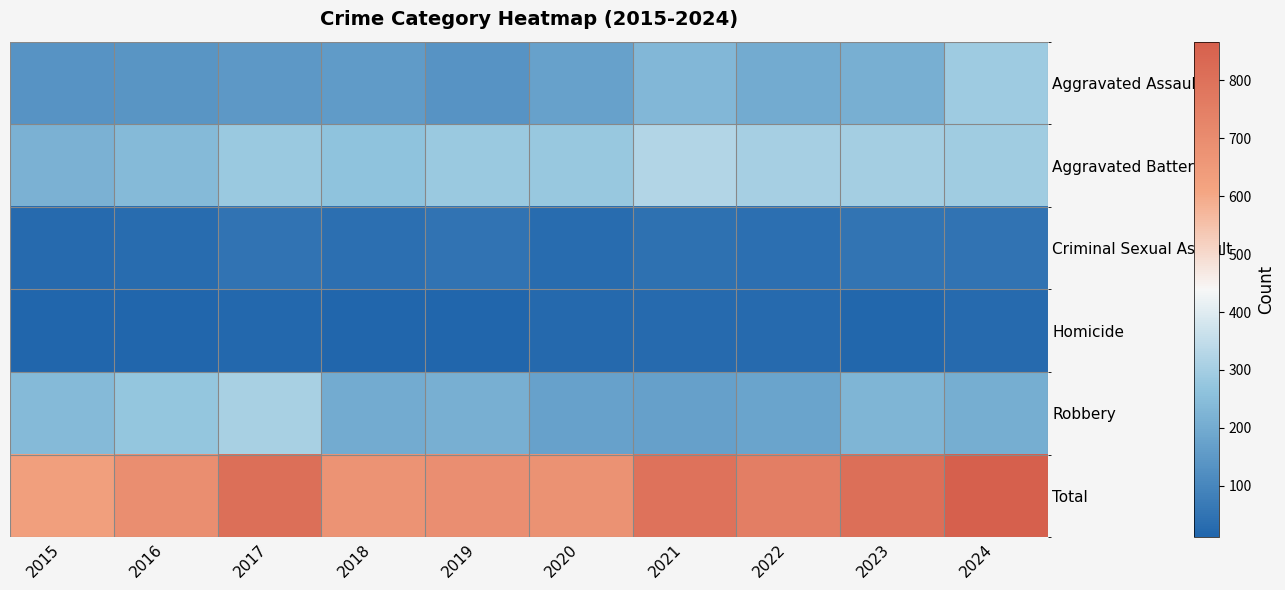

How many categories are shown in the chart?

10